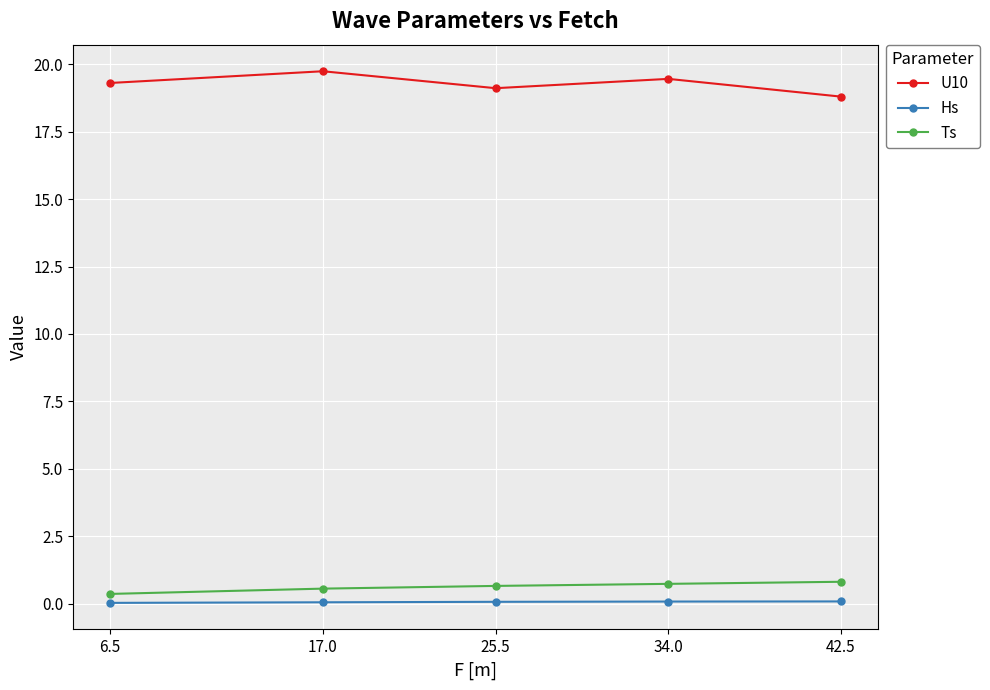

True or false: Ts and Hs intersect in this chart.

False